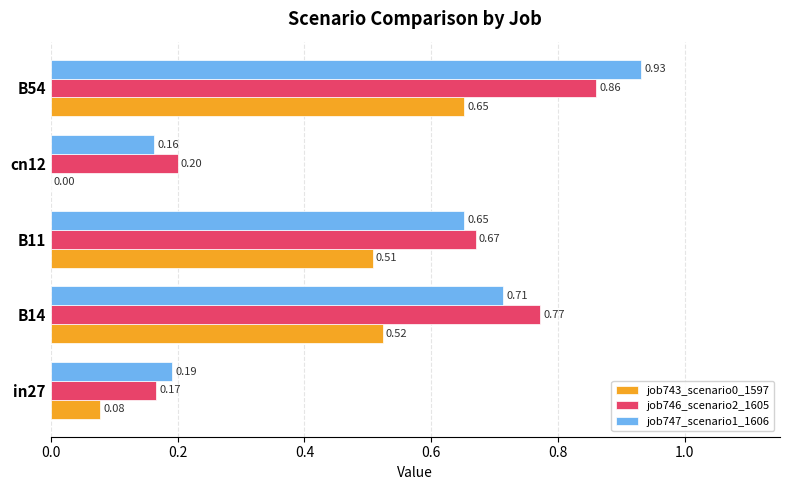

Between B11 and cn12, which series saw the biggest shift?

job743_scenario0_1597